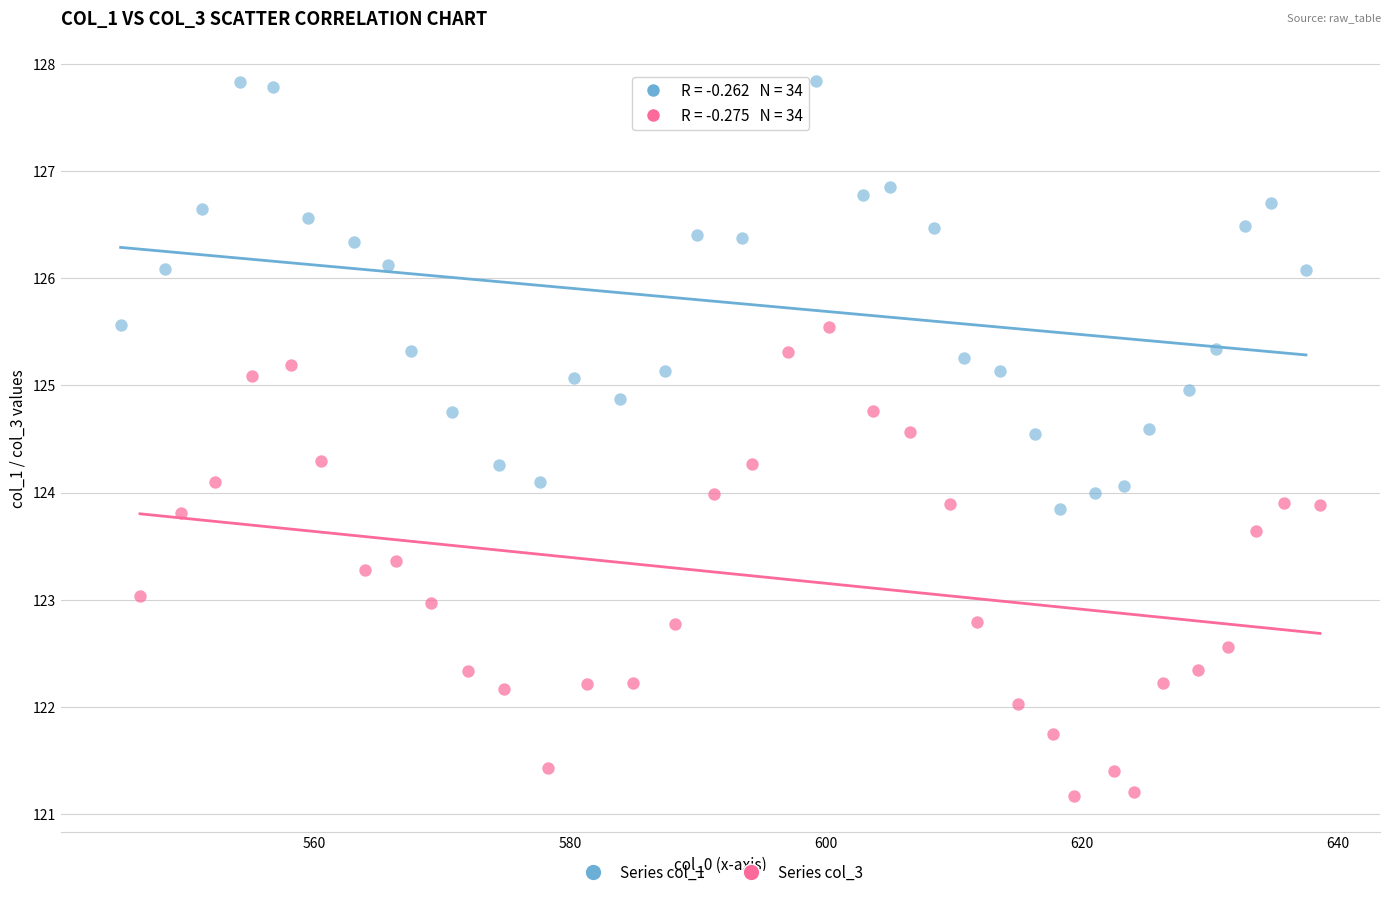

Which series reaches the maximum Y coordinate?

Series col_1